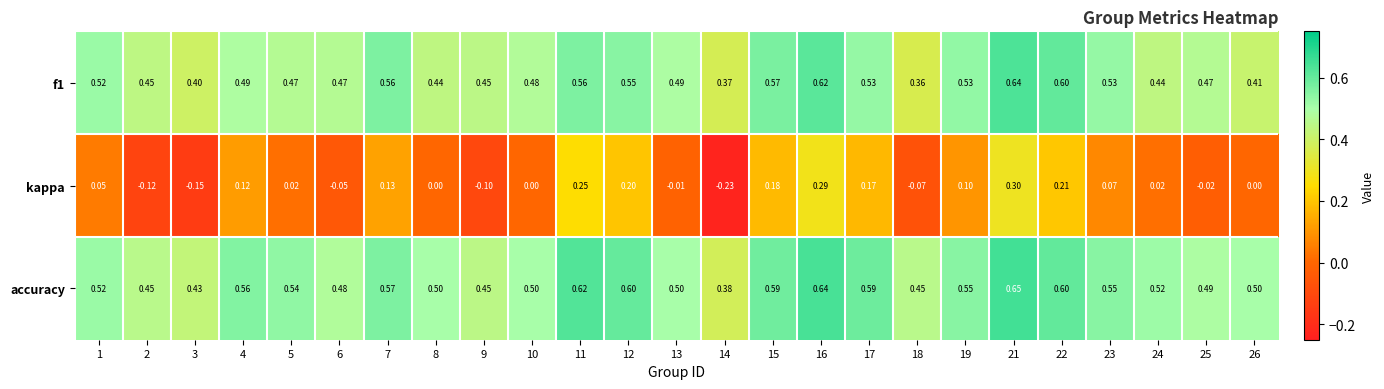

Between 23 and 25, which series saw the biggest shift?

kappa